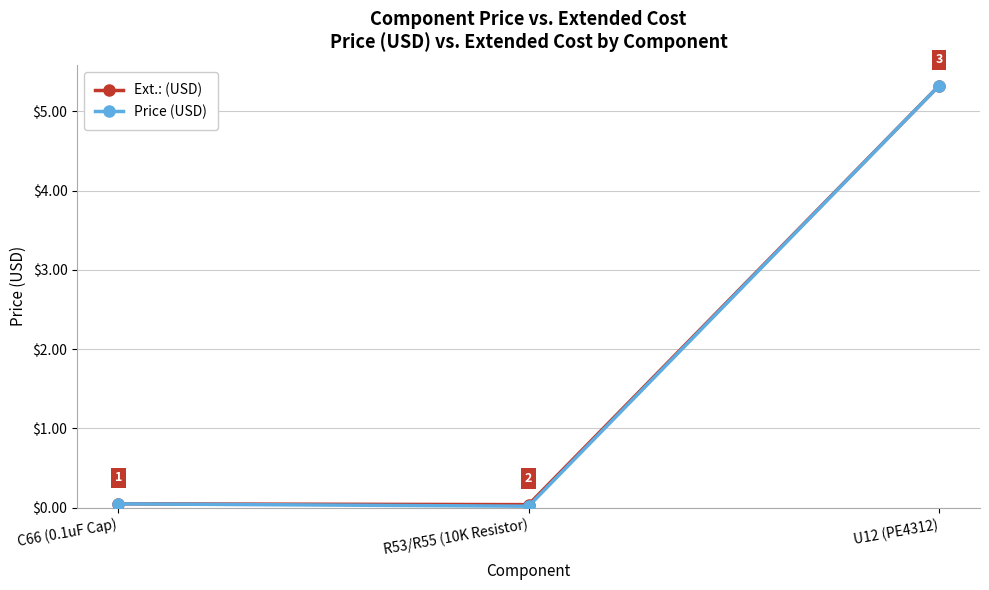

What is the greatest value displayed?

5.3